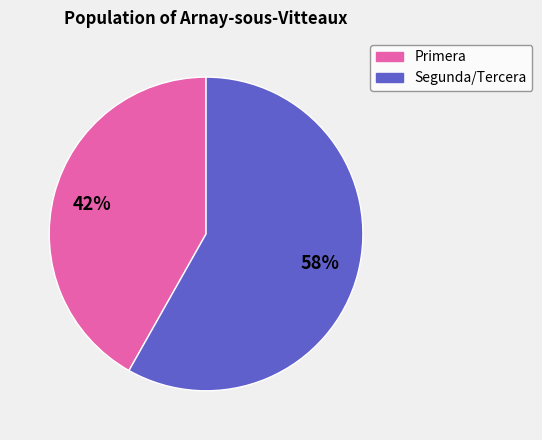

Is the sum of Primera and Segunda/Tercera greater than half?

Yes